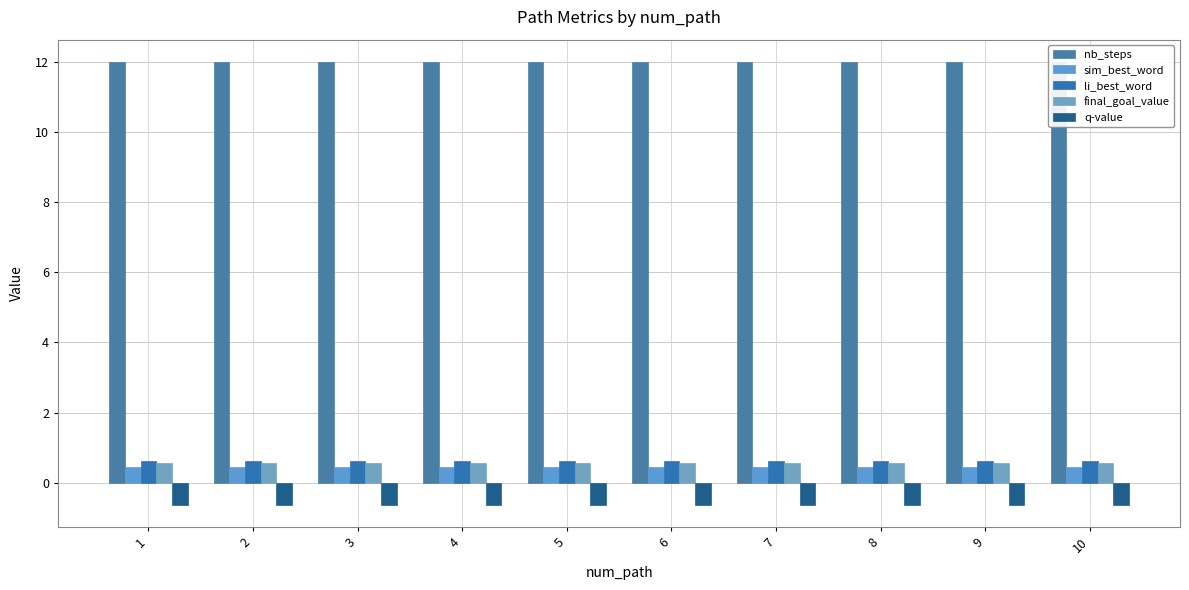

Reading right to left, what are all the values shown in this chart?

nb_steps: 10=12.0	9=12.0	8=12.0	7=12.0	6=12.0	5=12.0	4=12.0	3=12.0	2=12.0	1=12.0
sim_best_word: 10=0.4	9=0.4	8=0.4	7=0.4	6=0.4	5=0.4	4=0.4	3=0.4	2=0.4	1=0.4
li_best_word: 10=0.6	9=0.6	8=0.6	7=0.6	6=0.6	5=0.6	4=0.6	3=0.6	2=0.6	1=0.6
final_goal_value: 10=0.6	9=0.6	8=0.6	7=0.6	6=0.6	5=0.6	4=0.6	3=0.6	2=0.6	1=0.6
q-value: 10=-0.6	9=-0.6	8=-0.6	7=-0.6	6=-0.6	5=-0.6	4=-0.6	3=-0.6	2=-0.6	1=-0.6